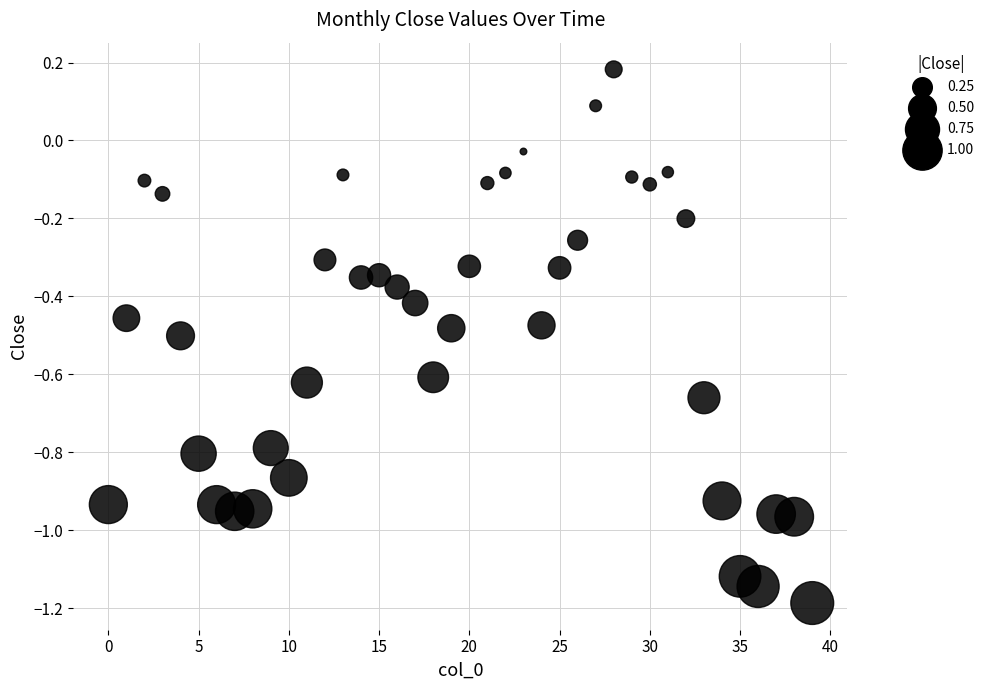

What is the range of Y values (max minus min)?

1.4